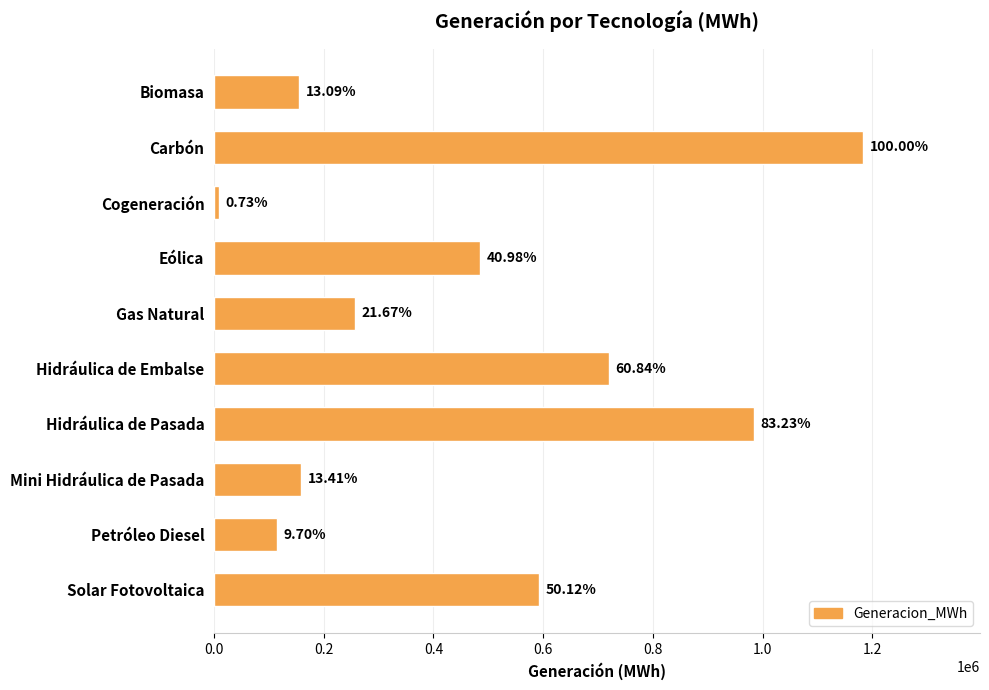

What is the difference between the maximum and second lowest values?

1068697.3